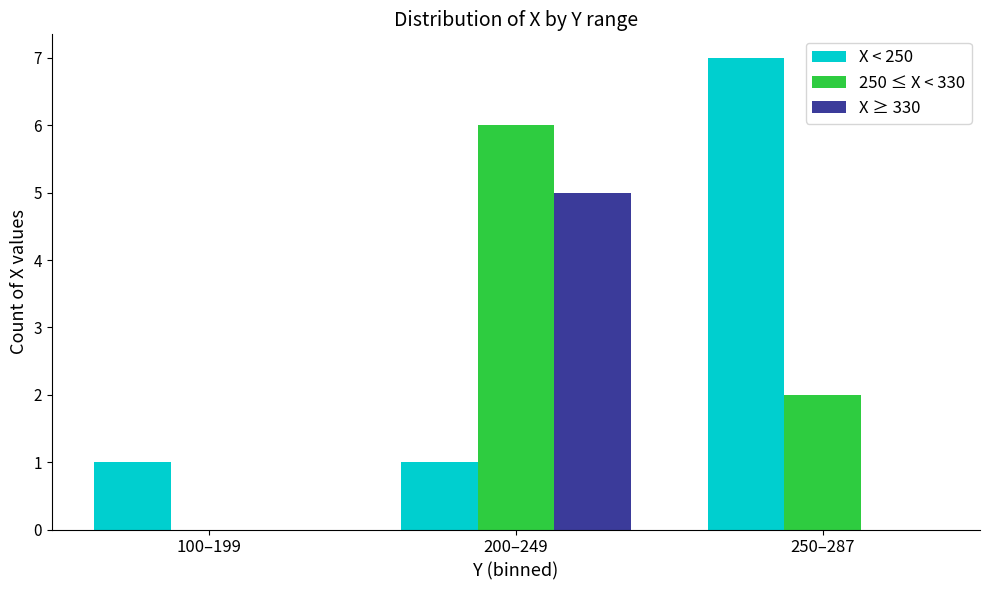

What is the maximum value for X ≥ 330?

5